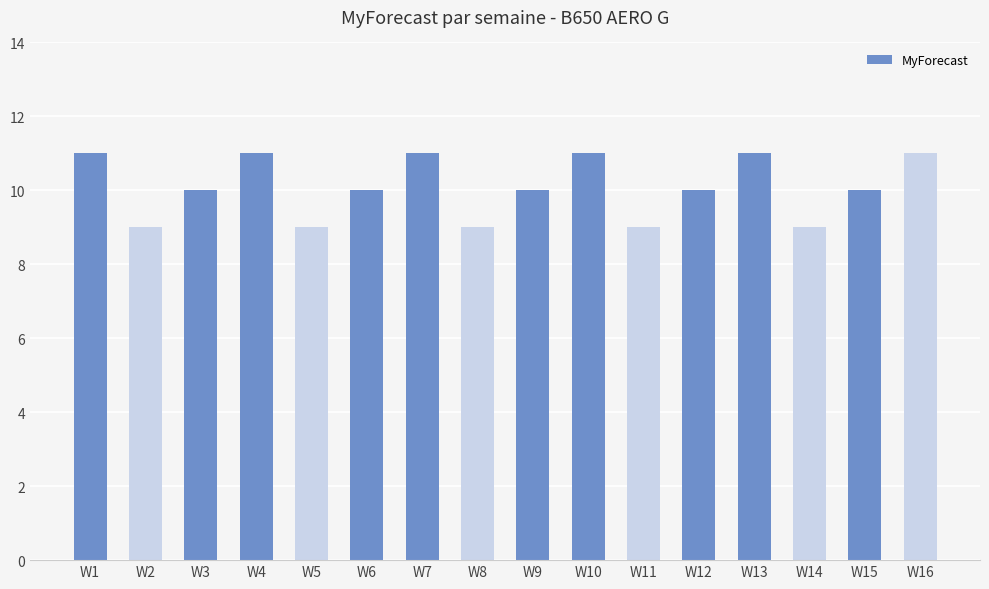

What is the minimum value shown in the chart?

9